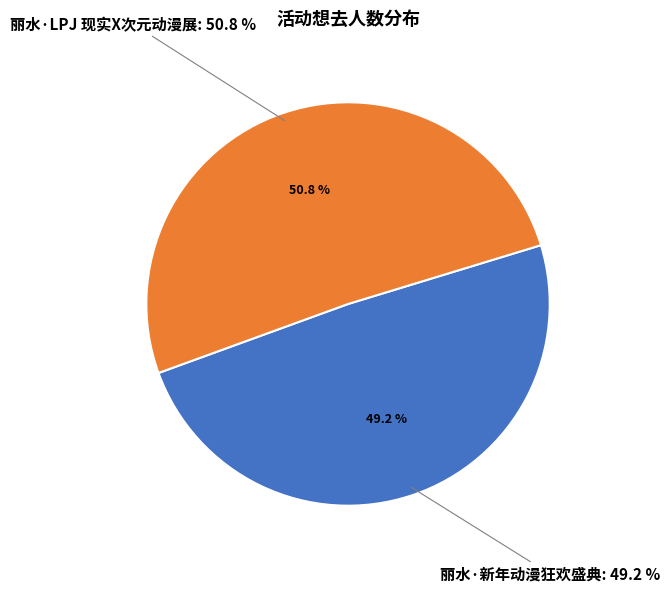

What percentage is the 丽水·LPJ 现实X次元动漫展 slice, to the nearest percent?

51%